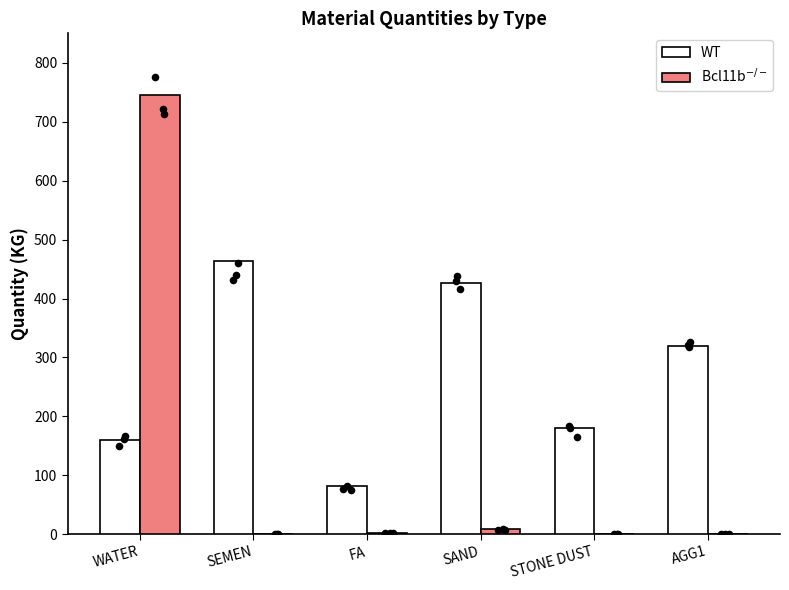

Which series has the largest total across all categories?

WT